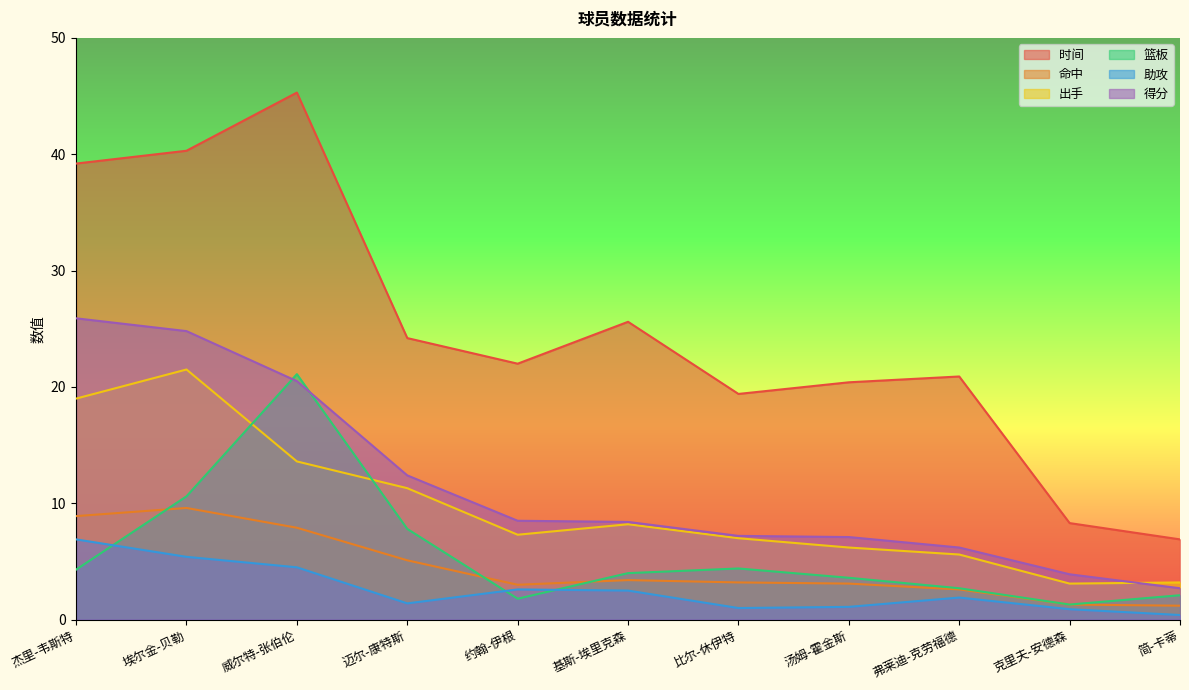

Reading right to left, what are all the values shown in this chart?

时间: 6.9	8.3	20.9	20.4	19.4	25.6	22.0	24.2	45.3	40.3	39.2
命中: 1.2	1.3	2.6	3.1	3.2	3.4	3.0	5.1	7.9	9.6	8.9
出手: 3.2	3.1	5.6	6.2	7.0	8.2	7.3	11.3	13.6	21.5	19.0
篮板: 2.1	1.3	2.7	3.6	4.4	4.0	1.8	7.8	21.1	10.6	4.3
助攻: 0.4	0.9	1.9	1.1	1.0	2.5	2.6	1.4	4.5	5.4	6.9
得分: 2.7	3.9	6.2	7.1	7.2	8.4	8.5	12.4	20.5	24.8	25.9